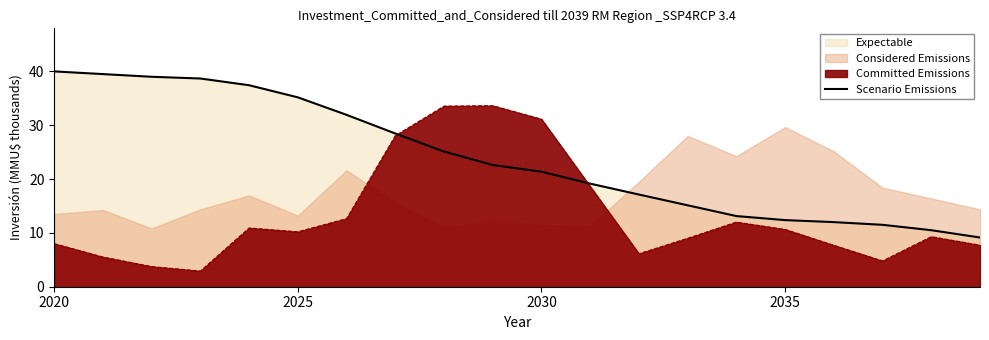

What is the smallest value displayed?

9.1